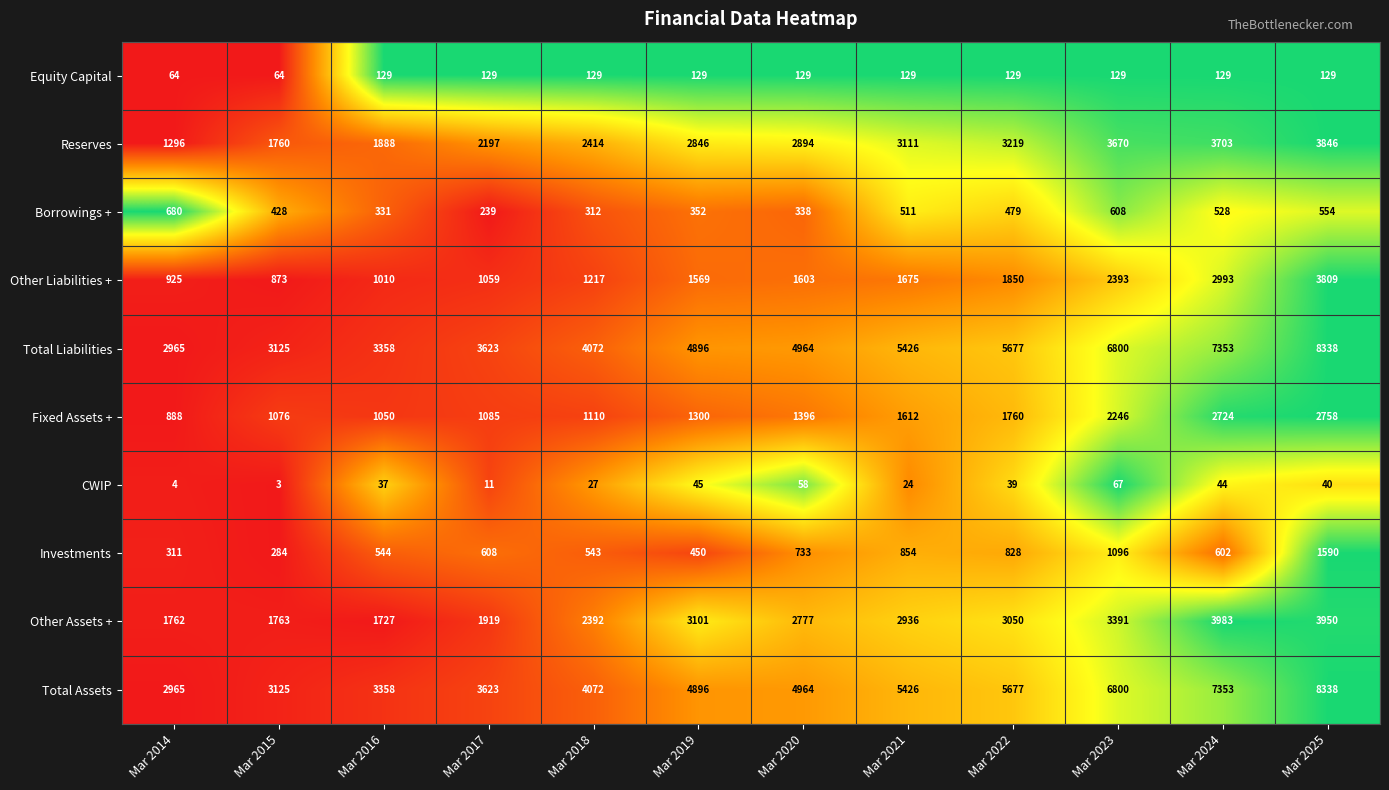

What is the spread (max minus min) of values at Mar 2020?

4906